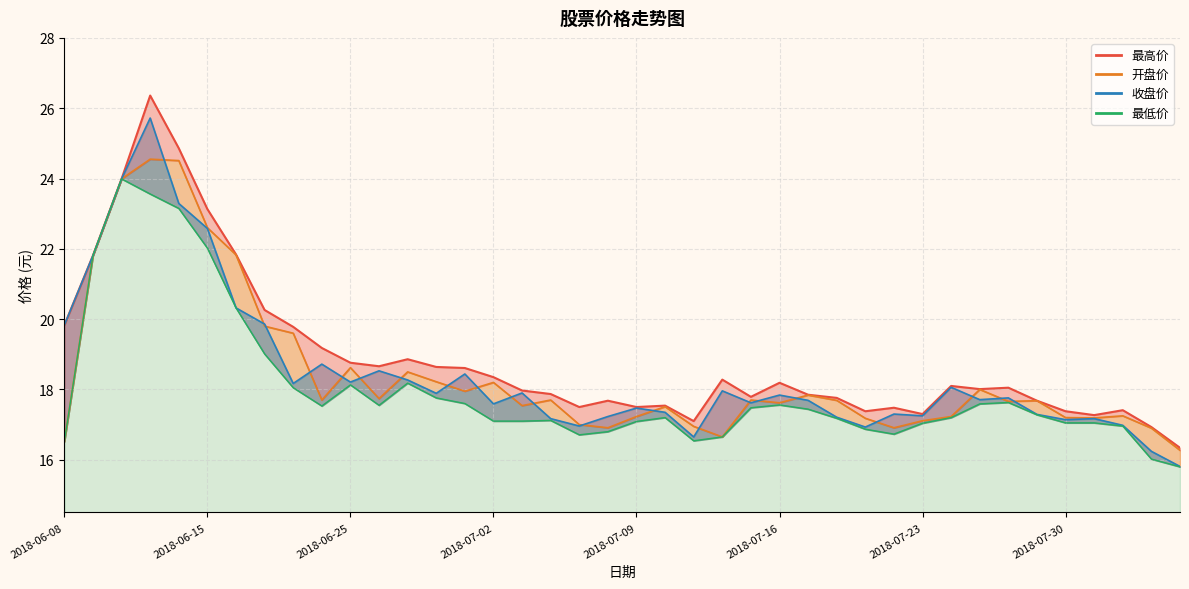

What is the total value across all series at 2018-07-09?

69.3